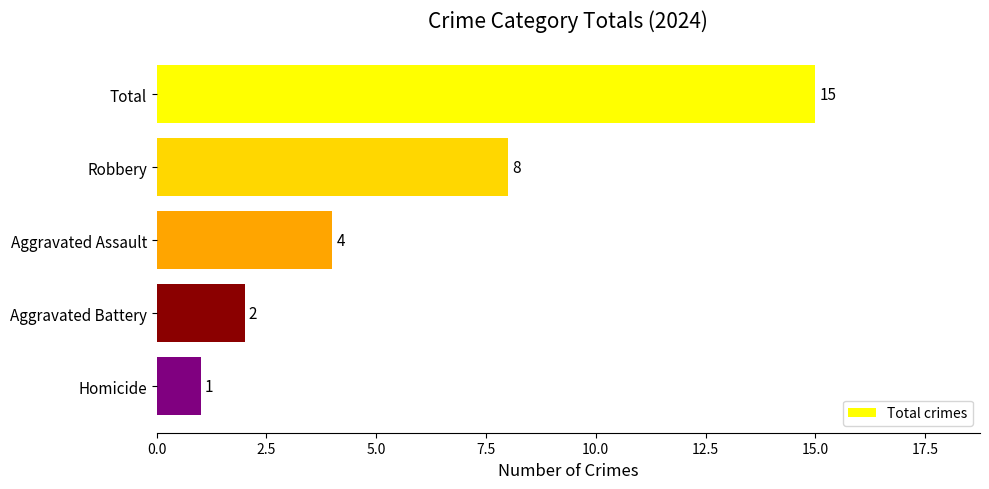

What is the change in value from Total to Aggravated Battery?

-13